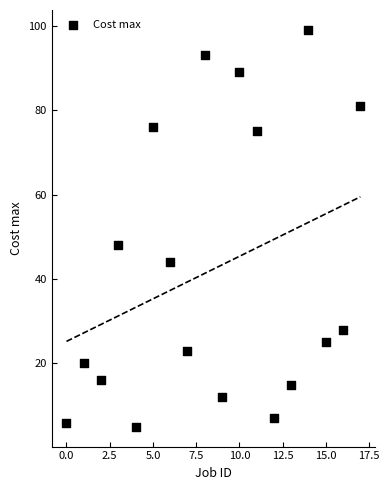

What Y value in the scatter plot is closest to 52?

48